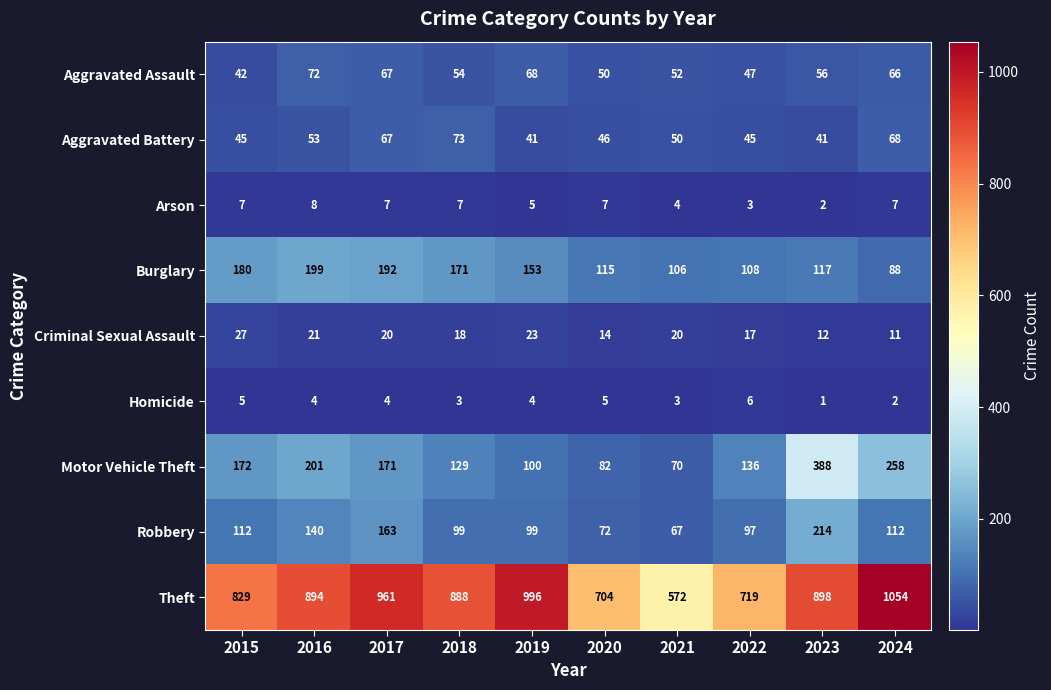

Is it true that Motor Vehicle Theft equals 70 at 2021?

True